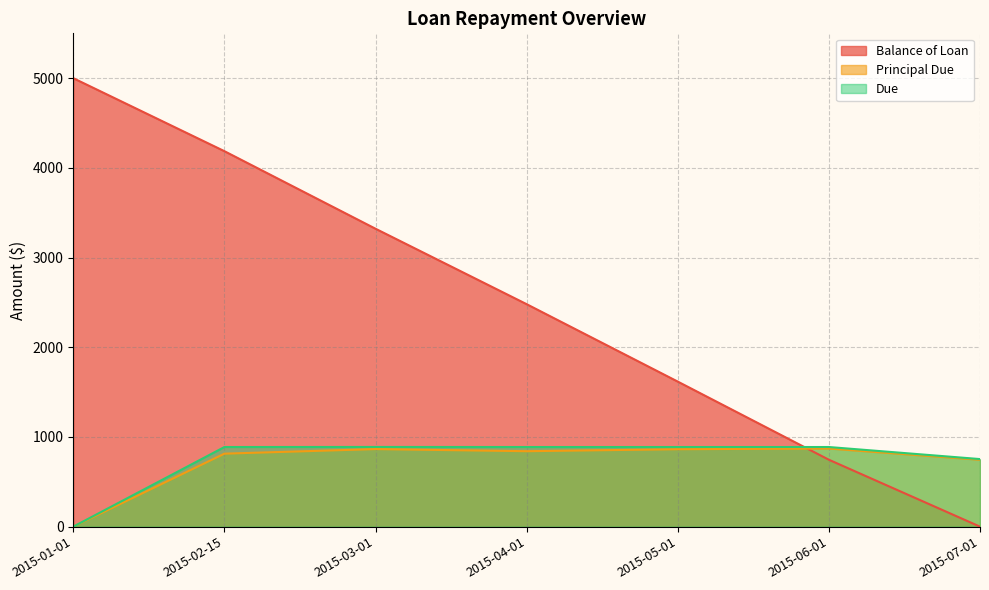

After their last crossing, which series has the higher values: Balance of Loan or Principal Due?

Principal Due